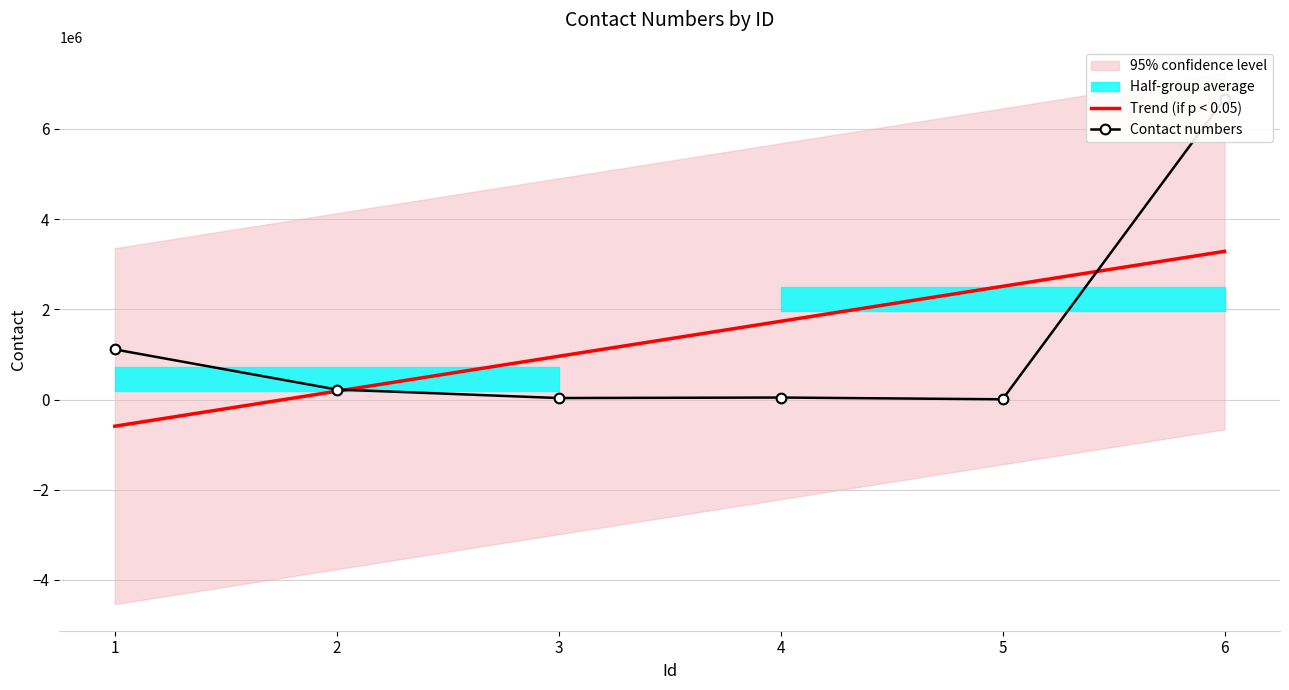

Where does the Trend (if p < 0.05) series first go above 1734920?

4